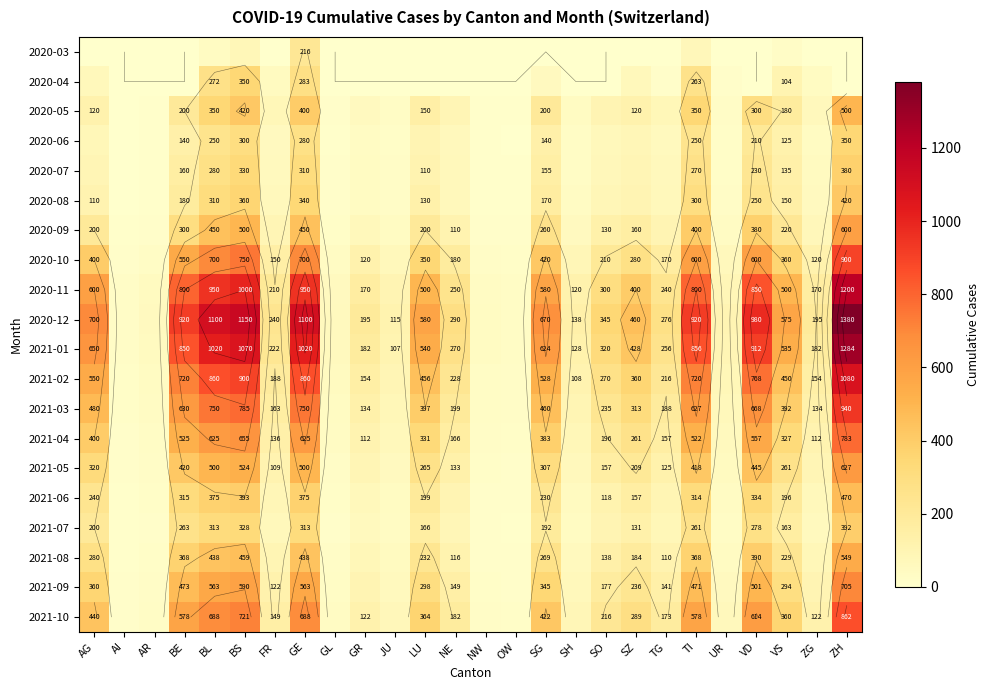

Rank the series by their maximum value, from highest to lowest.

2020-12, 2021-01, 2020-11, 2021-02, 2021-03, 2020-10, 2021-10, 2021-04, 2021-09, 2021-05, 2020-09, 2021-08, 2020-05, 2021-06, 2020-08, 2021-07, 2020-07, 2020-04, 2020-06, 2020-03